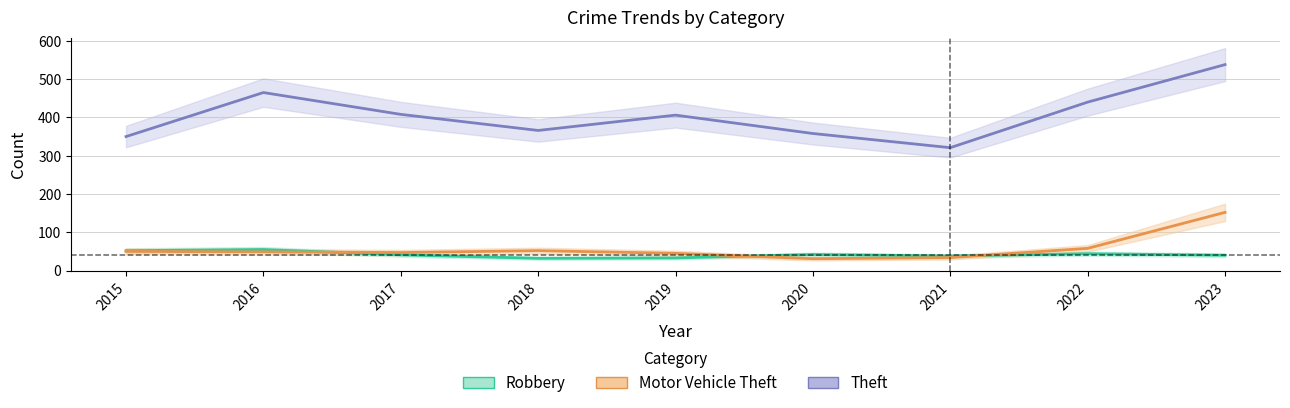

Count the number of categories in the chart.

9